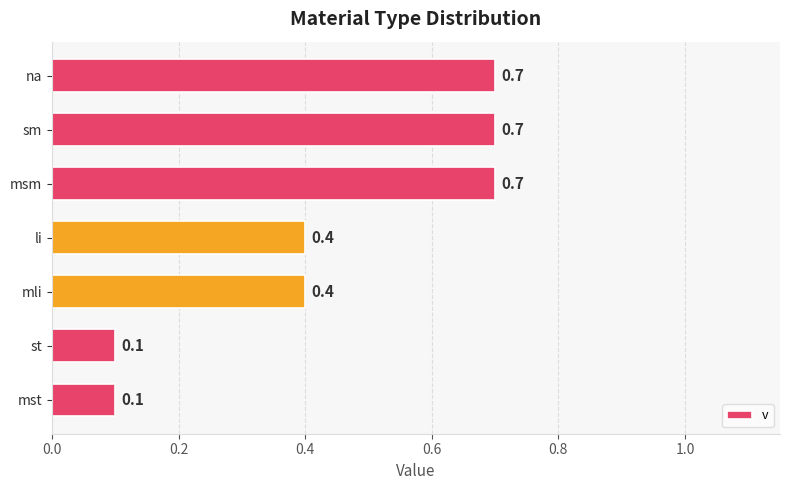

What is the maximum value shown in the chart?

0.7